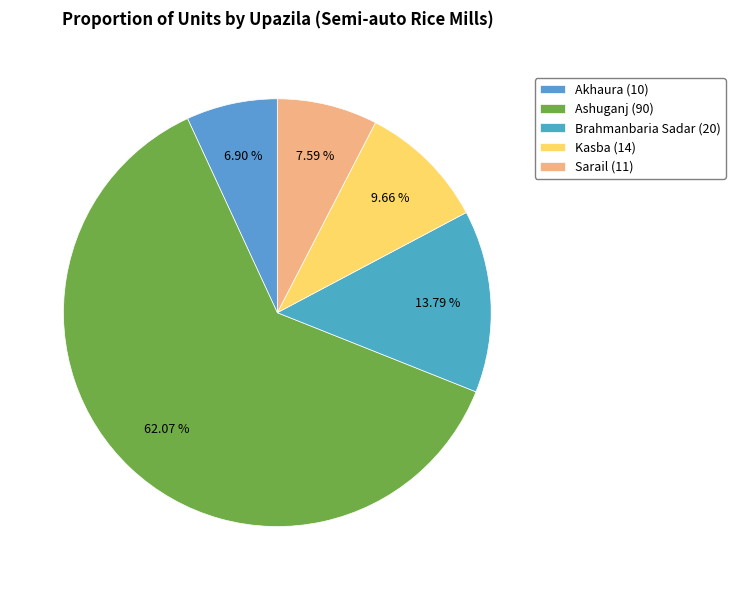

How many segments does this pie chart have?

5